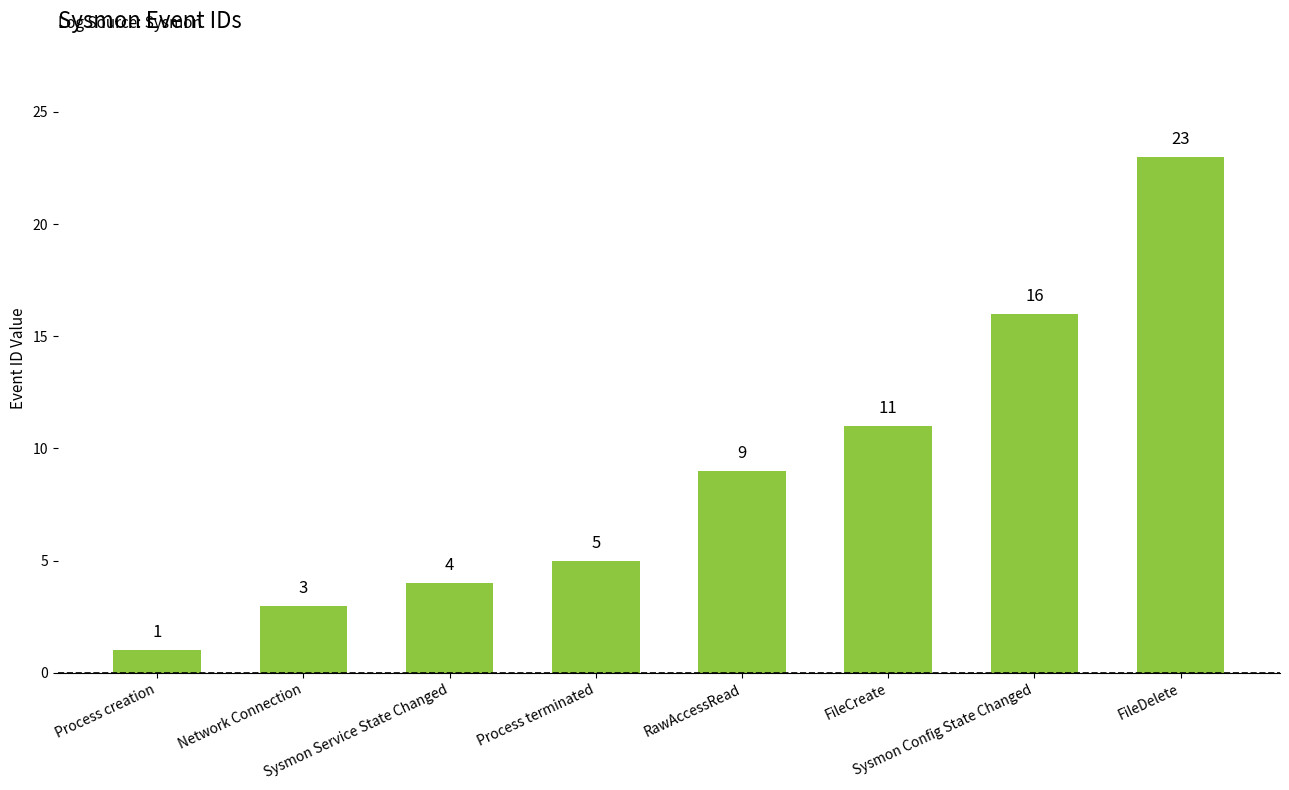

Count the number of data series in this chart.

1